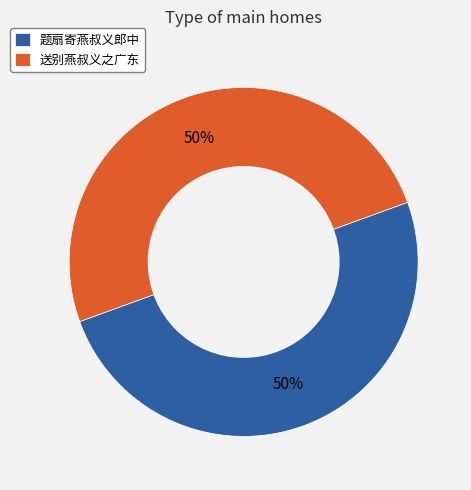

To the nearest percent, what portion does 题扇寄燕叔义郎中 represent?

50%